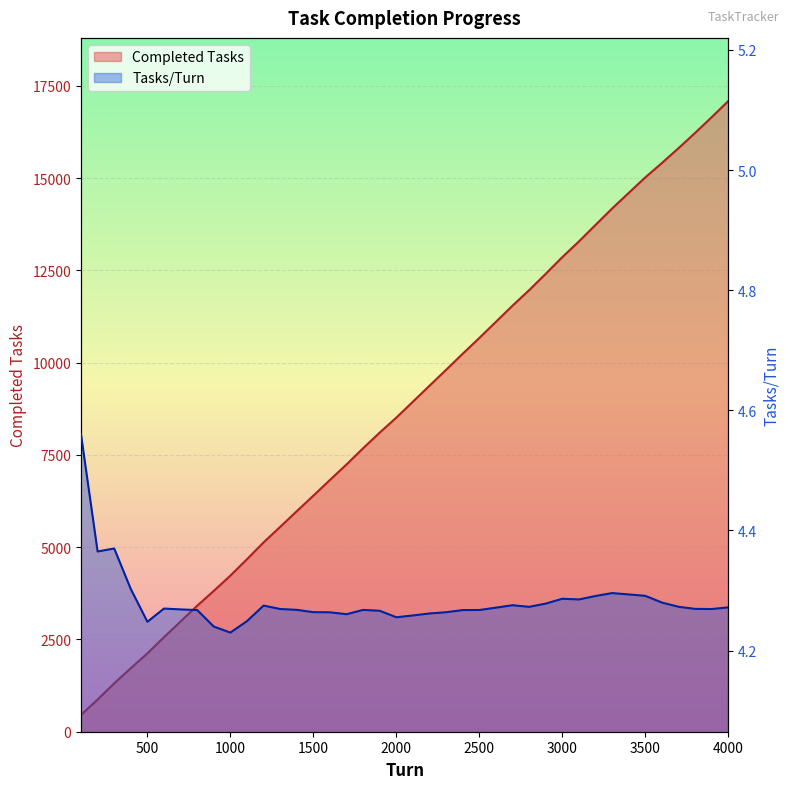

Which series has the largest total across all categories?

Completed Tasks